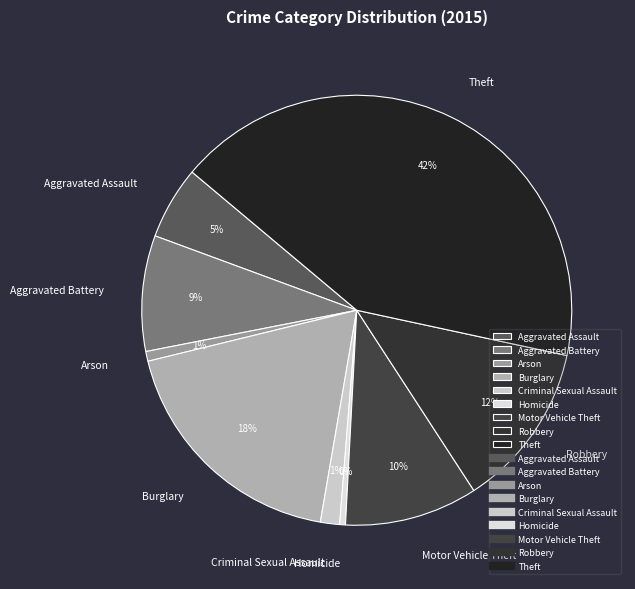

How many slices are in this pie chart?

9